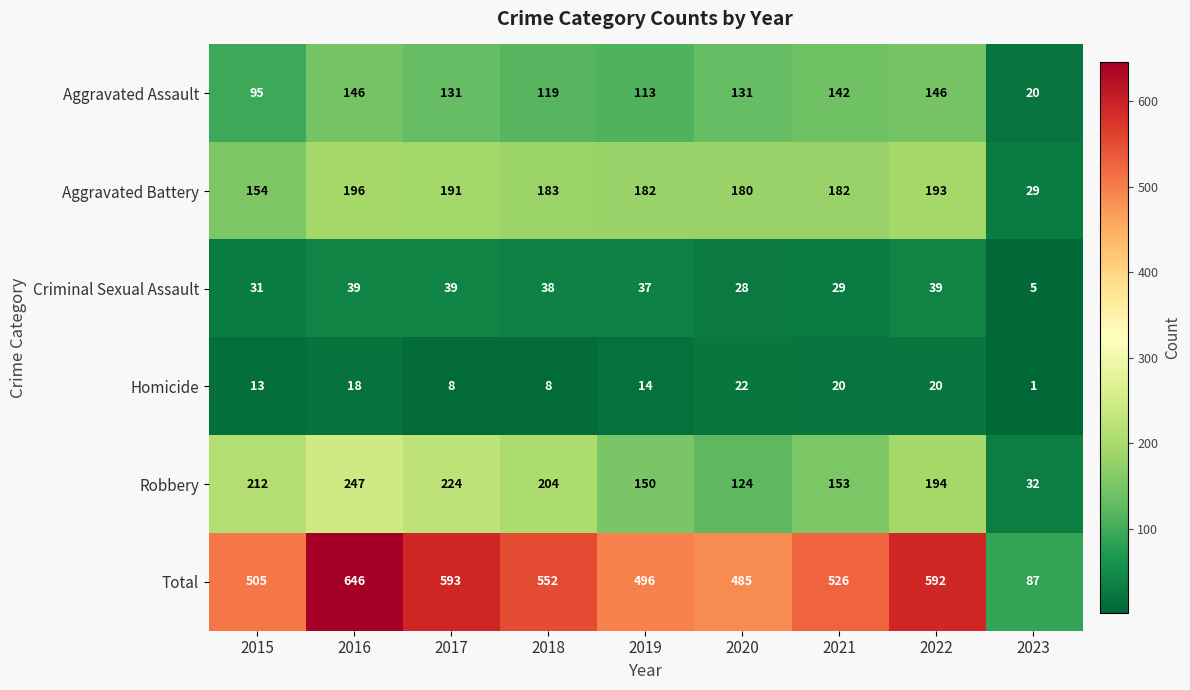

Which series changed the most between 2015 and 2019?

Robbery